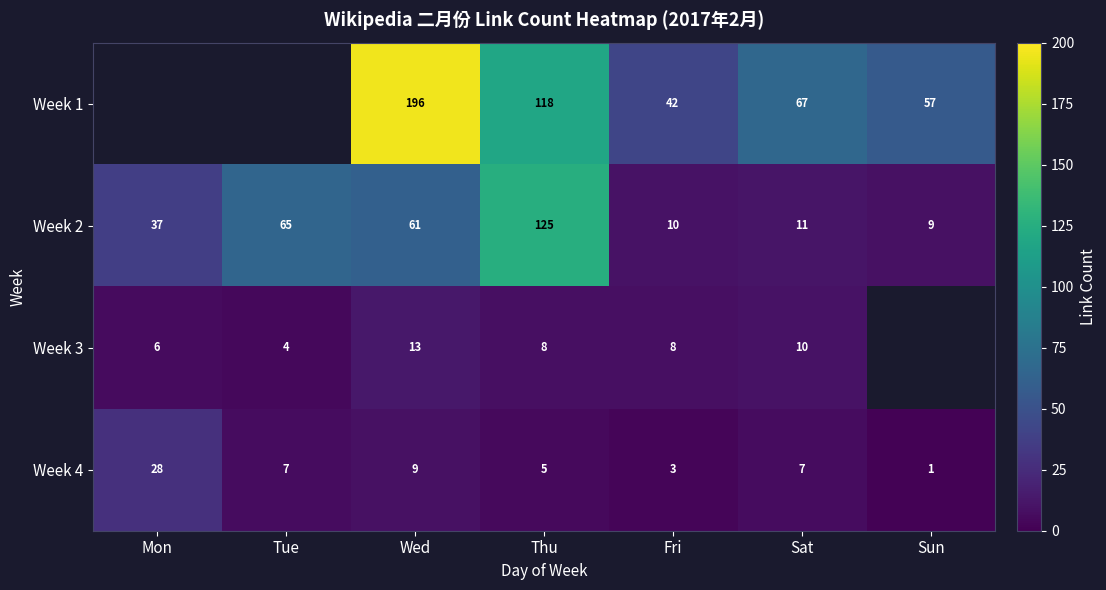

Which label corresponds to the smallest value in the chart?

Sun